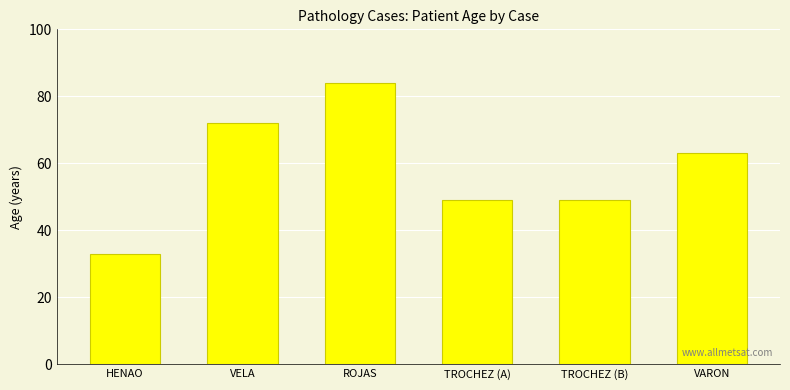

At which label is the value closest to 58?

VARON